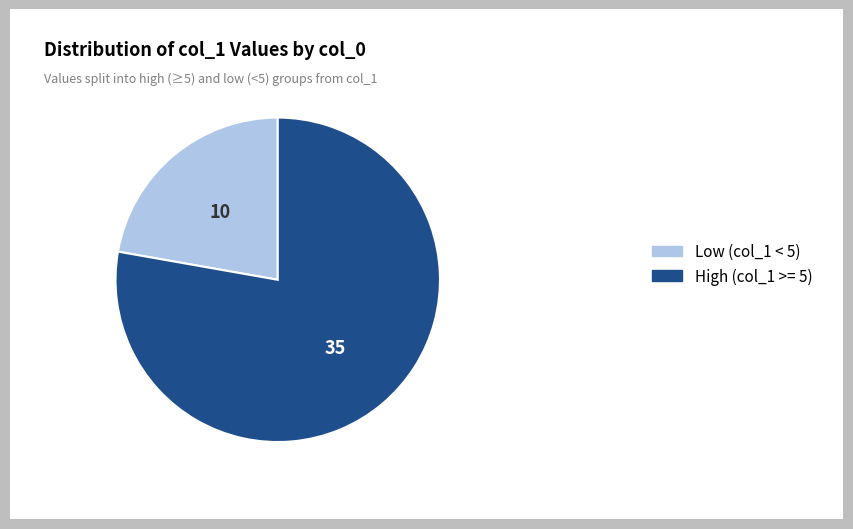

Is the sum of Low (col_1 < 5) and High (col_1 >= 5) greater than half?

Yes